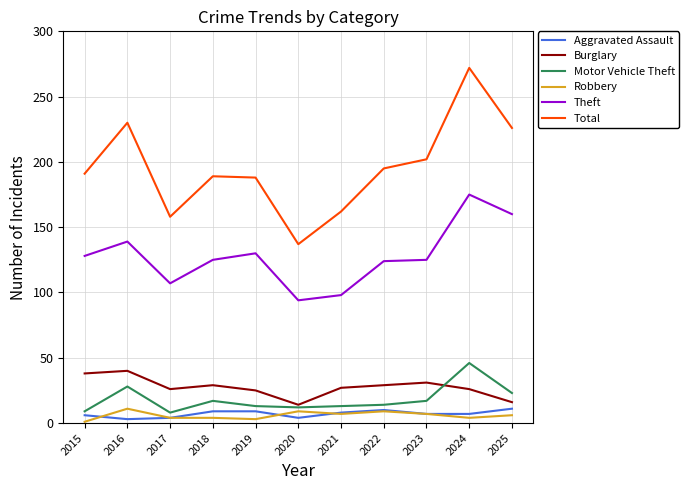

True or false: Total and Theft intersect in this chart.

False